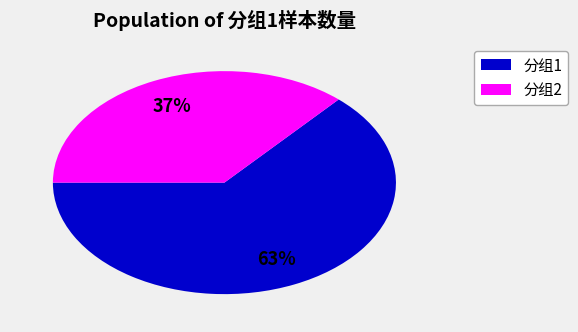

Is there a majority slice in this chart?

Yes